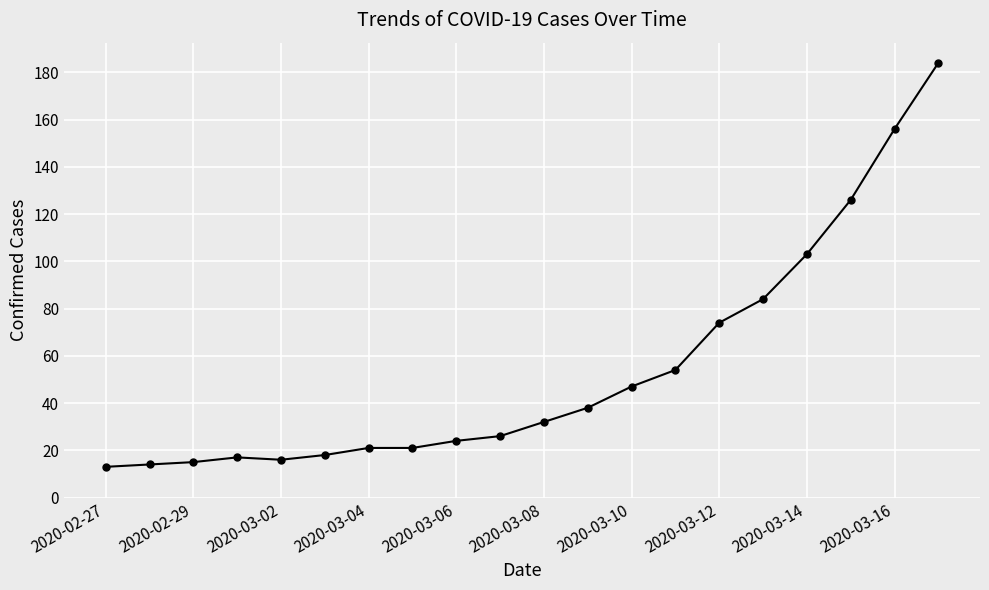

What is the sum of all values?

1083